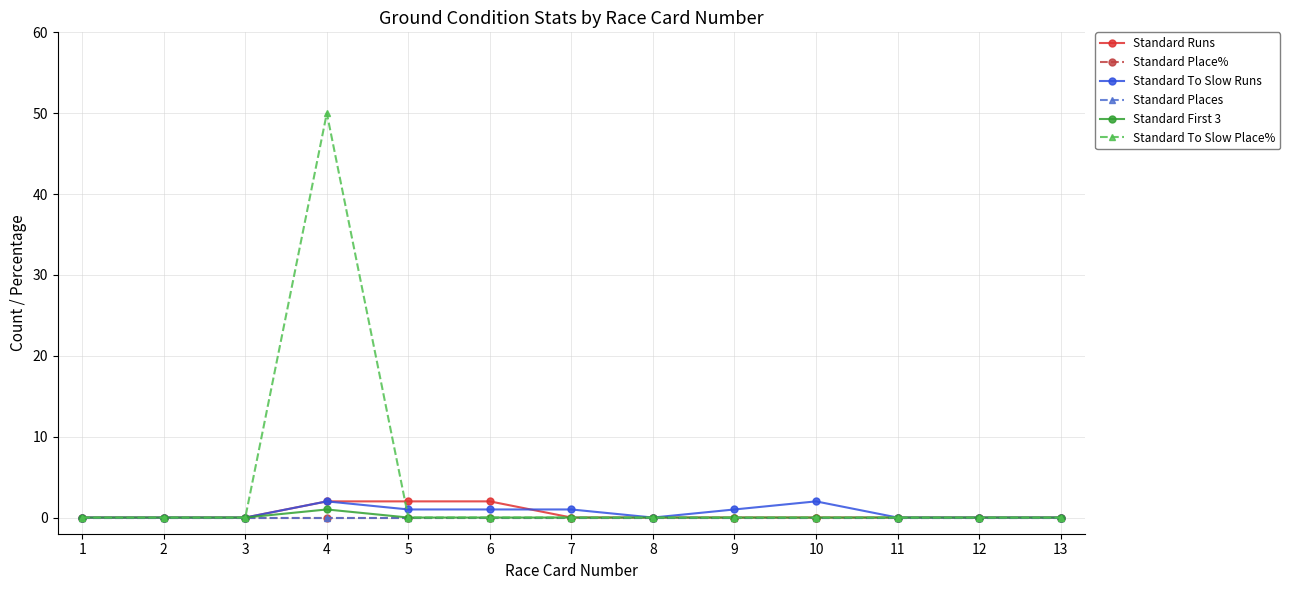

Which series has the largest total across all categories?

Standard To Slow Place%